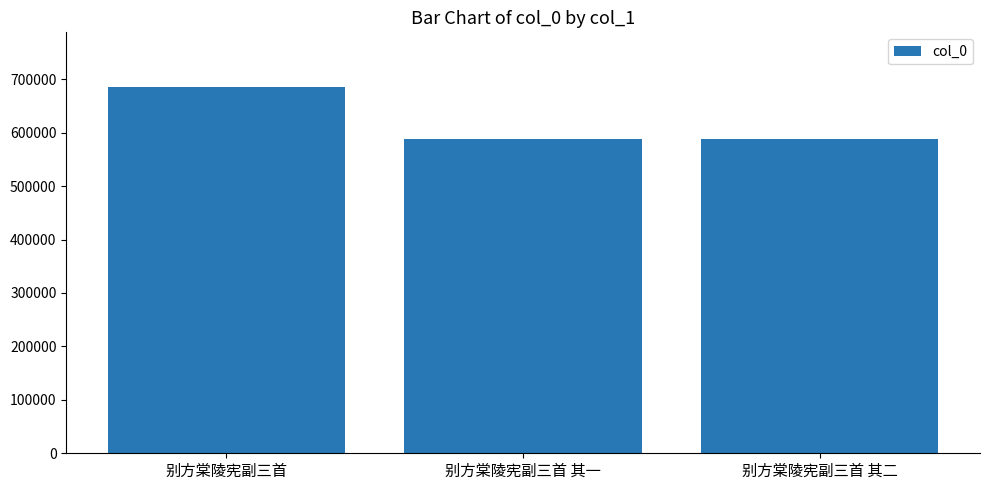

How many bars are there in total?

3